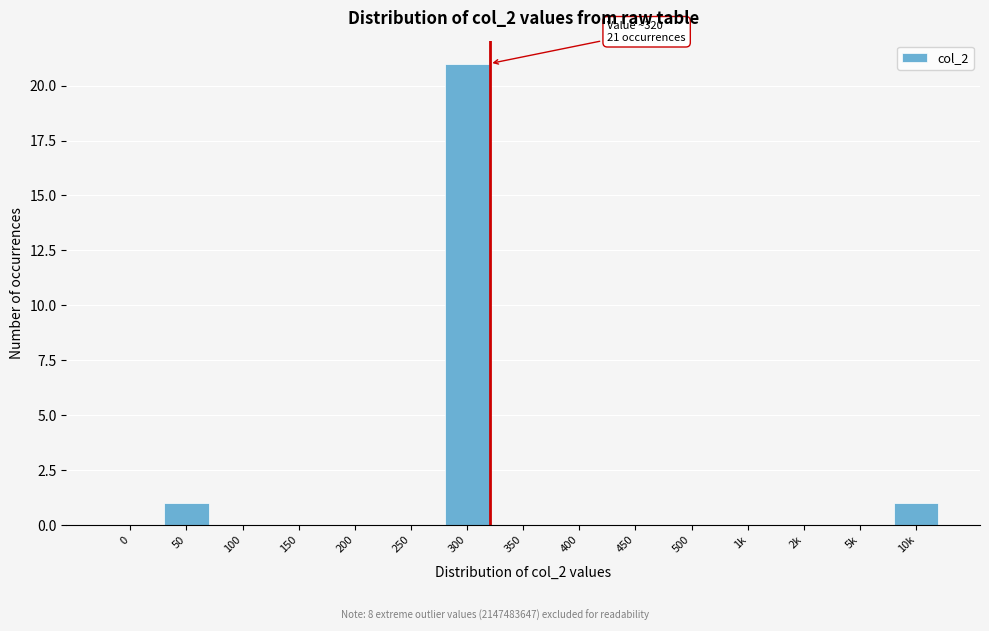

Reading left to right, transcribe all the data shown in this chart.

0=0	50=1	100=0	150=0	200=0	250=0	300=21	350=0	400=0	450=0	500=0	1k=0	2k=0	5k=0	10k=1